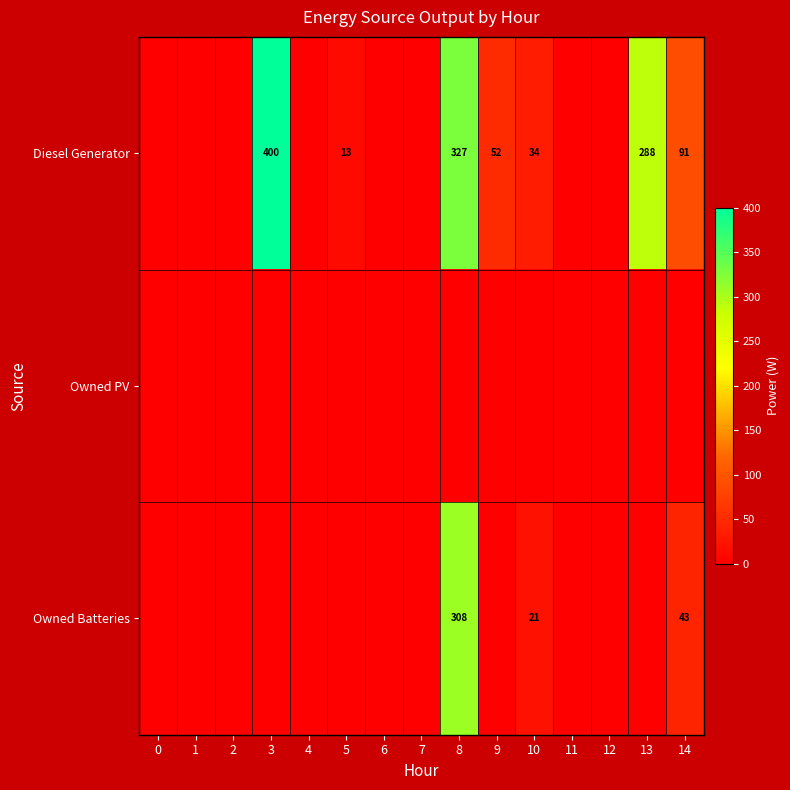

Which series has the largest total across all categories?

Diesel Generator